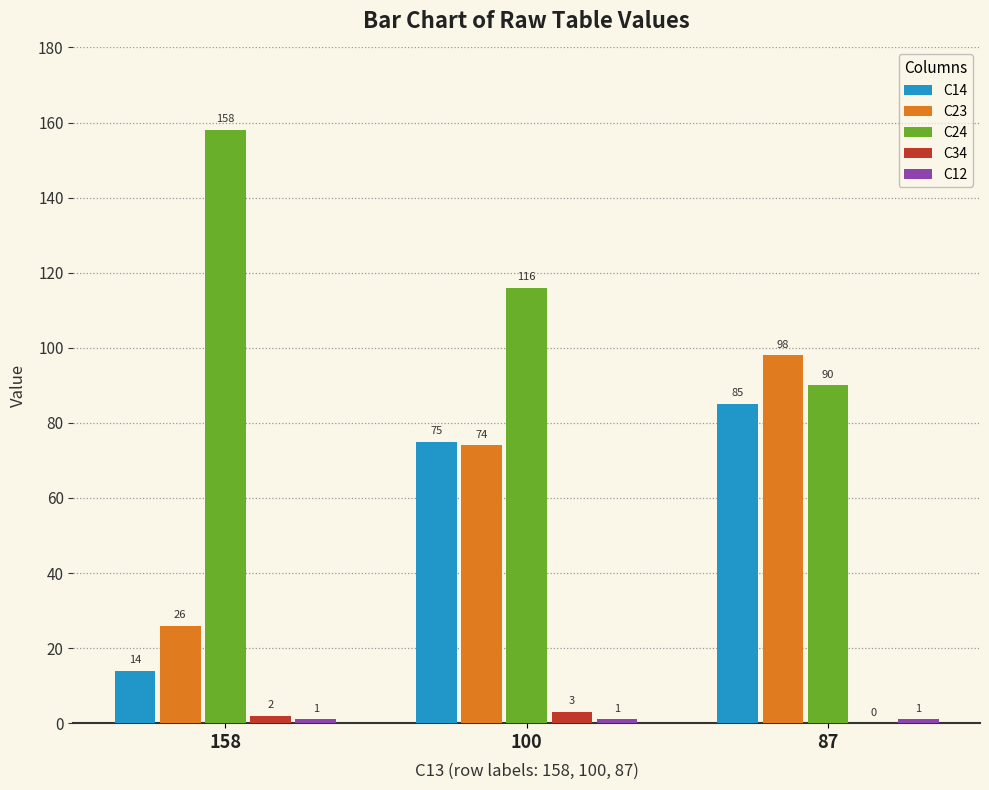

The C14 series shows 75 at 100. True or false?

True